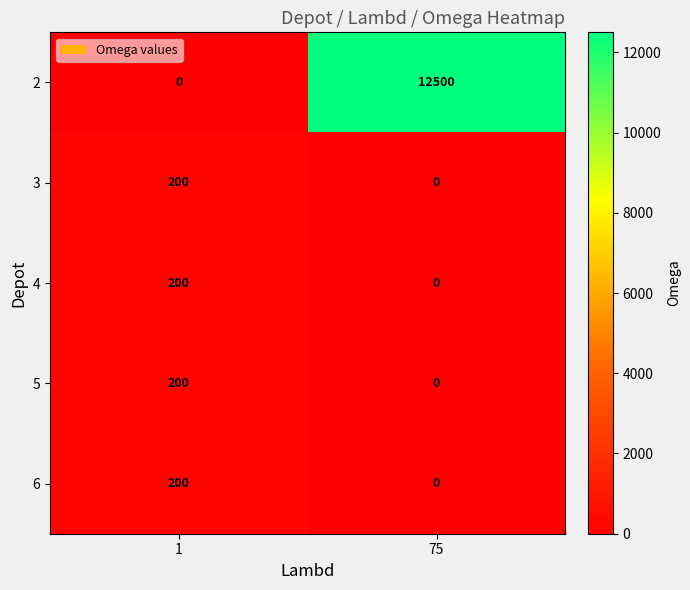

Is the value of 5 at 75 greater than the value of 3 at 1?

No